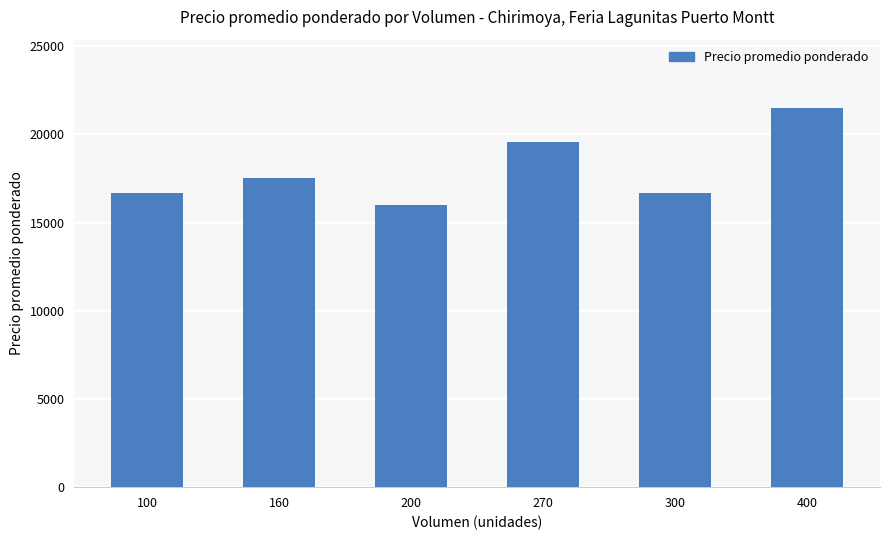

Read the value at 200.

16008